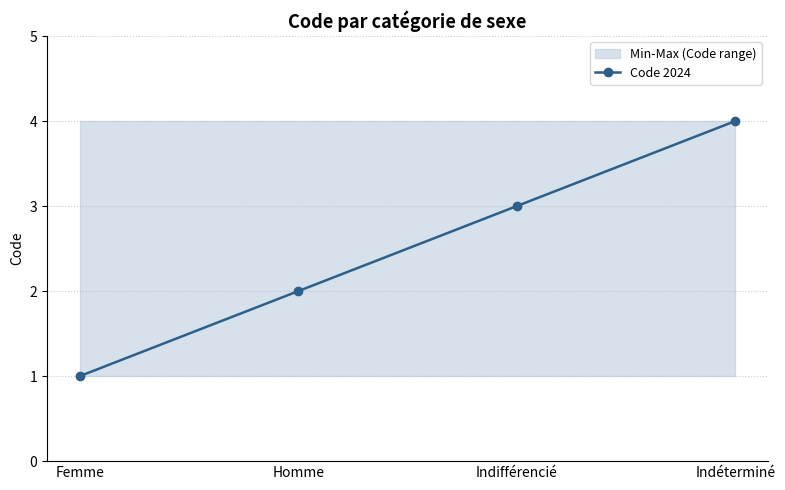

What is the ratio of the value at Indifférencié to the value at Indéterminé?

0.8